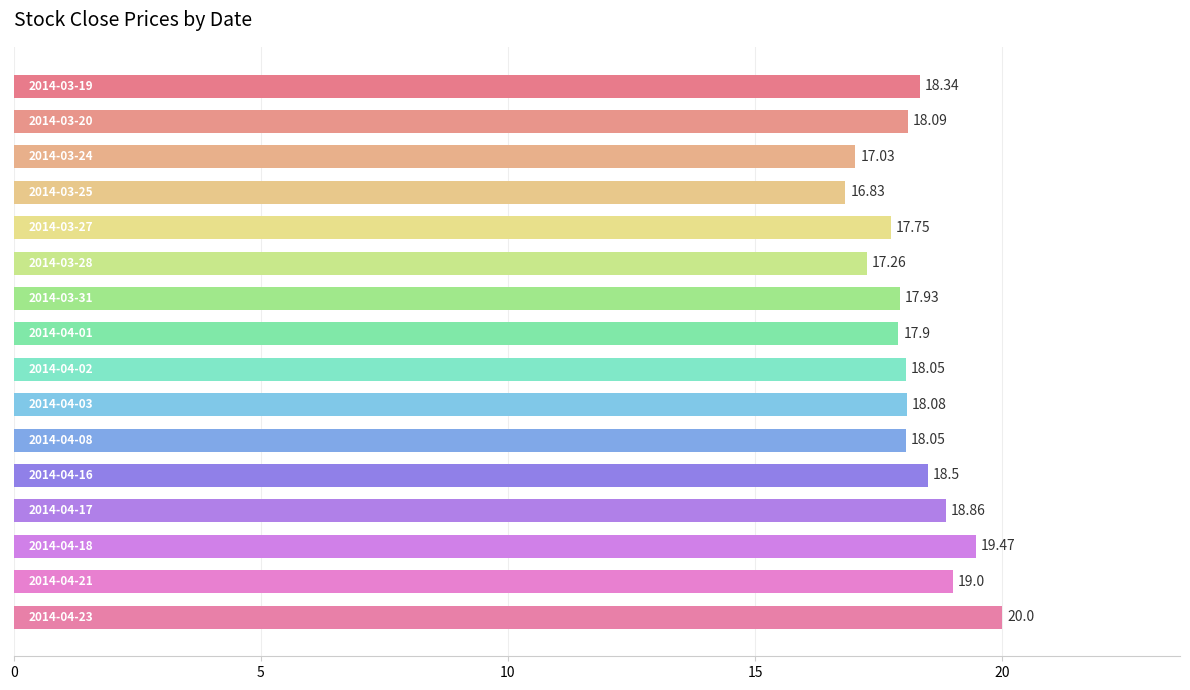

How many values are below 18?

6